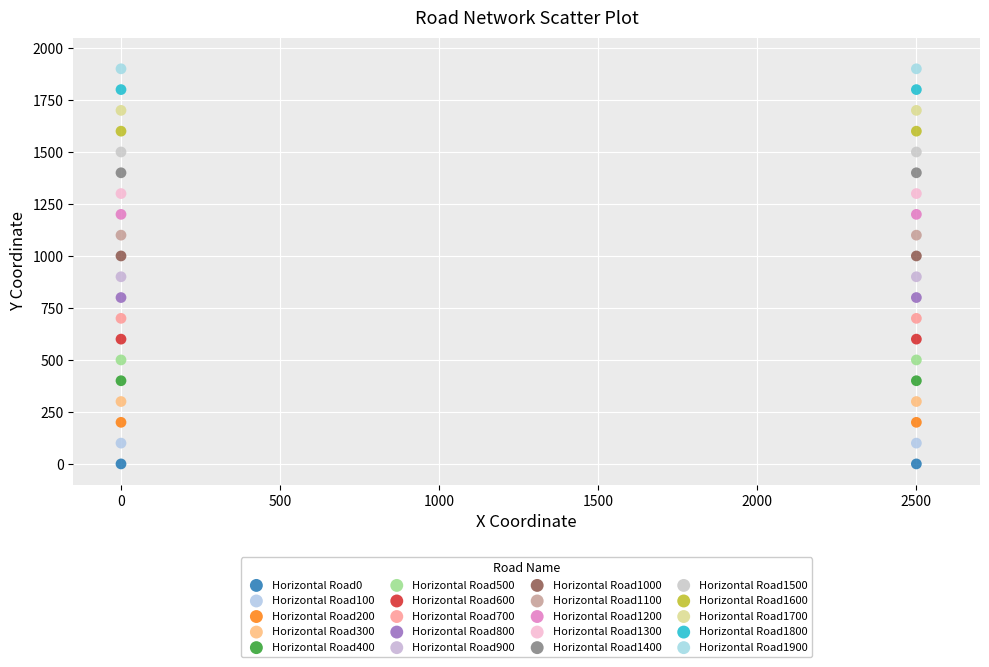

What are all the series names shown in the legend?

Horizontal Road0, Horizontal Road100, Horizontal Road200, Horizontal Road300, Horizontal Road400, Horizontal Road500, Horizontal Road600, Horizontal Road700, Horizontal Road800, Horizontal Road900, Horizontal Road1000, Horizontal Road1100, Horizontal Road1200, Horizontal Road1300, Horizontal Road1400, Horizontal Road1500, Horizontal Road1600, Horizontal Road1700, Horizontal Road1800, Horizontal Road1900